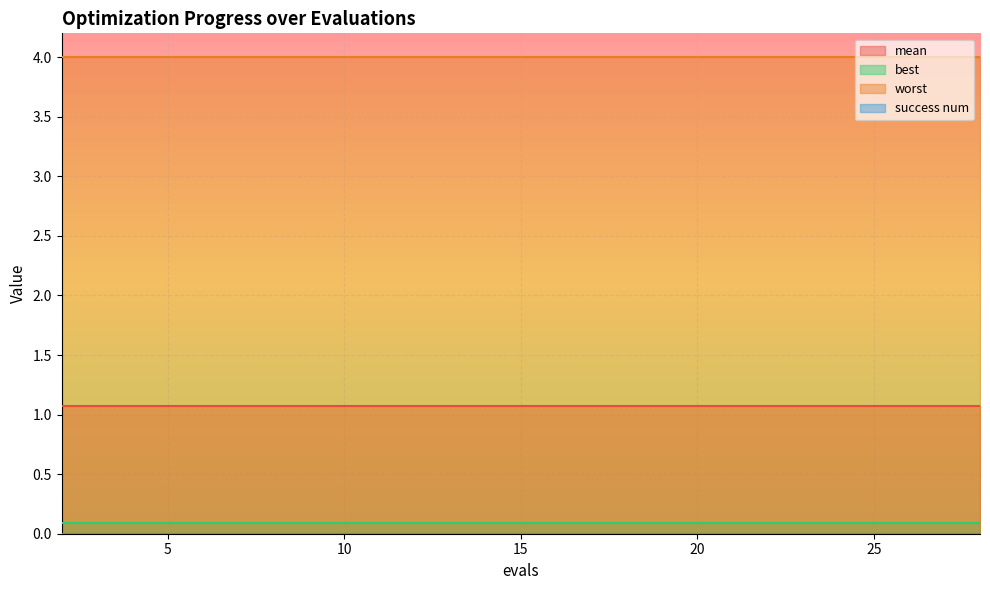

What is the value of the worst point at the 11th from the left?

4.0